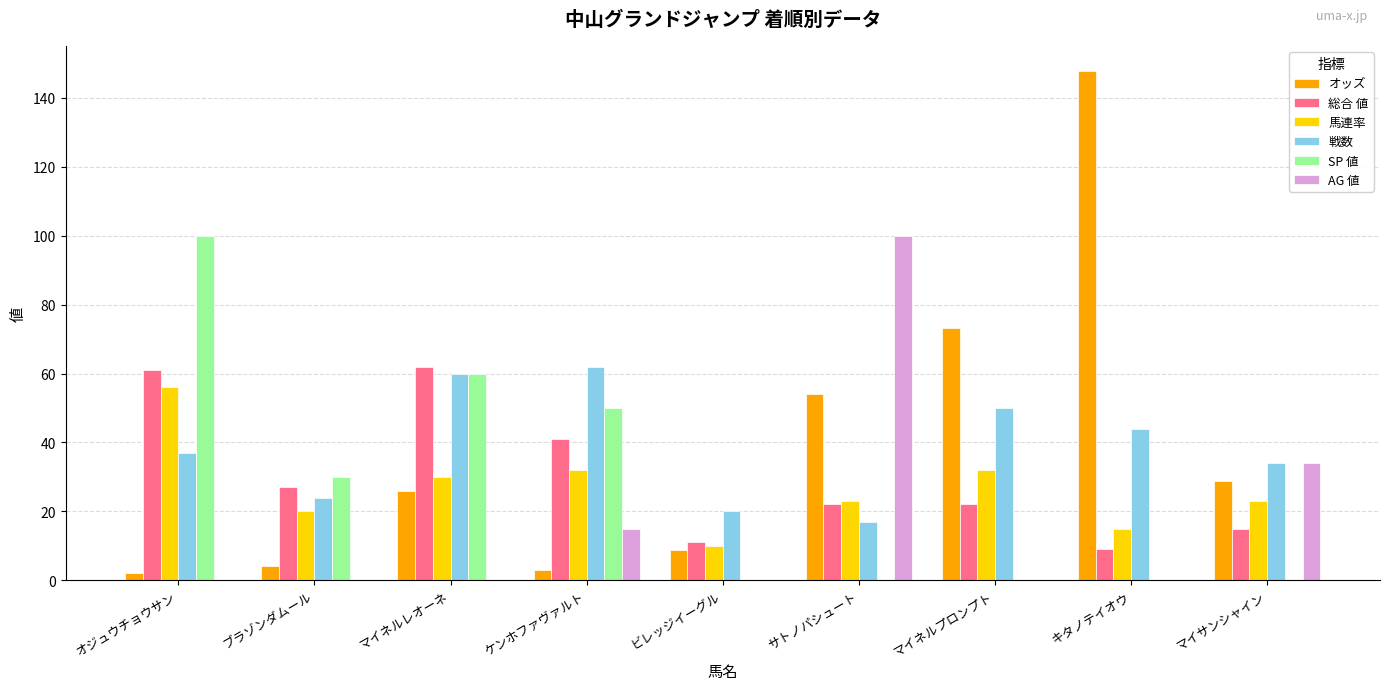

What are all the series names shown in the legend?

オッズ, 総合 値, 馬連率, 戦数, SP 値, AG 値